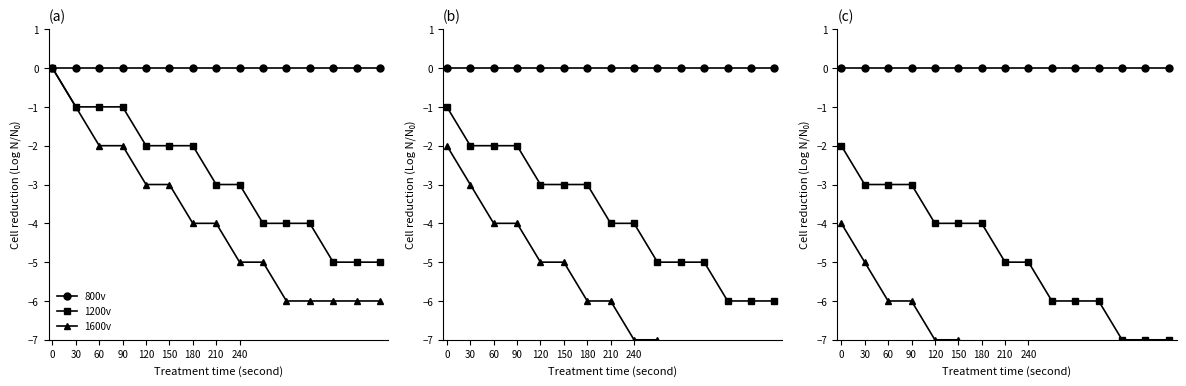

Rank the series at 120 from highest to lowest value.

800v, 1200v, 1600v